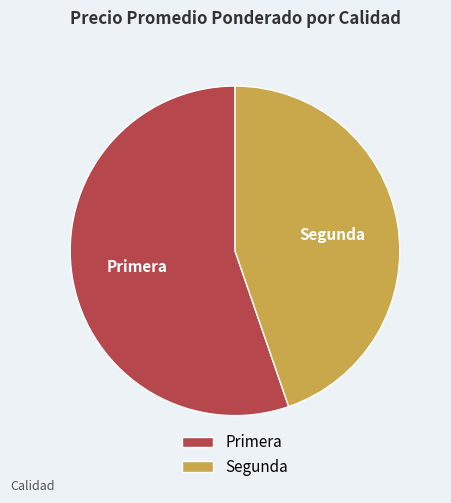

Rank the categories by value from highest to lowest.

Primera, Segunda